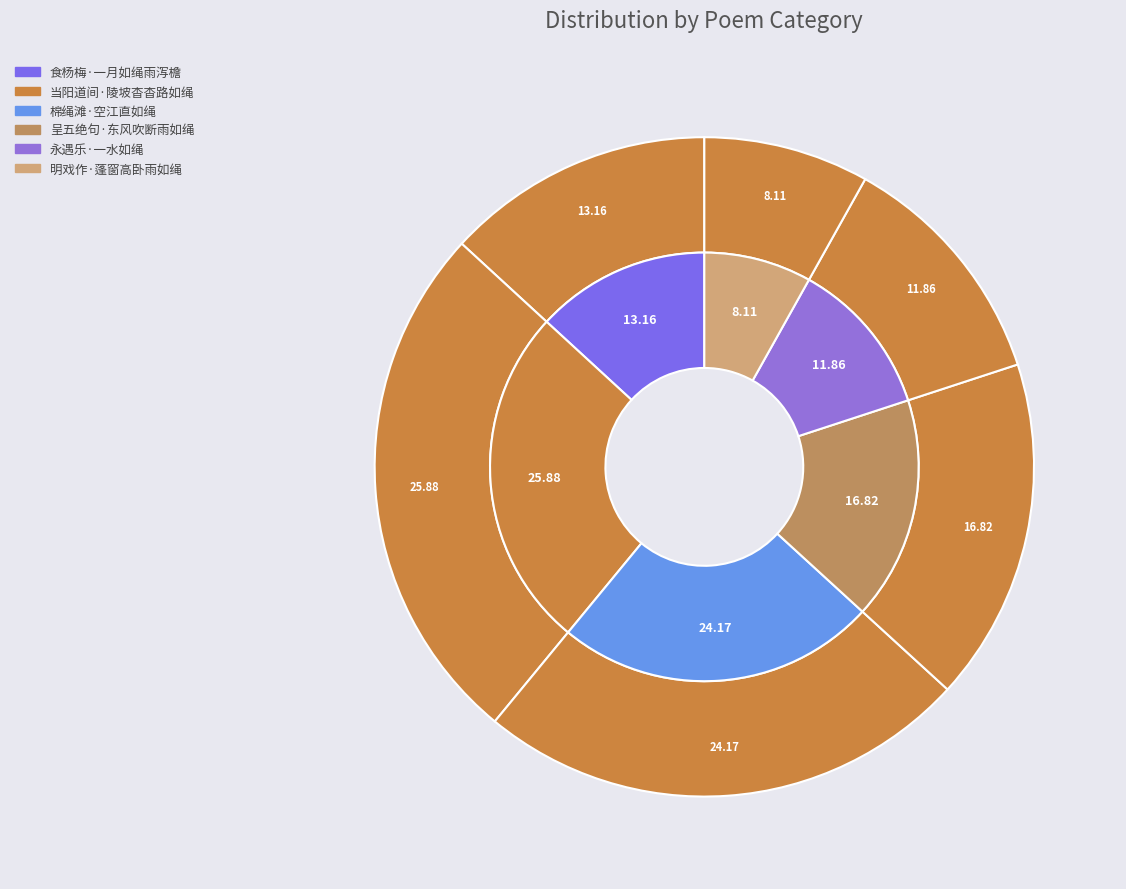

To the nearest percent, what portion does 当阳道间·陵坡杳杳路如绳 represent?

26%